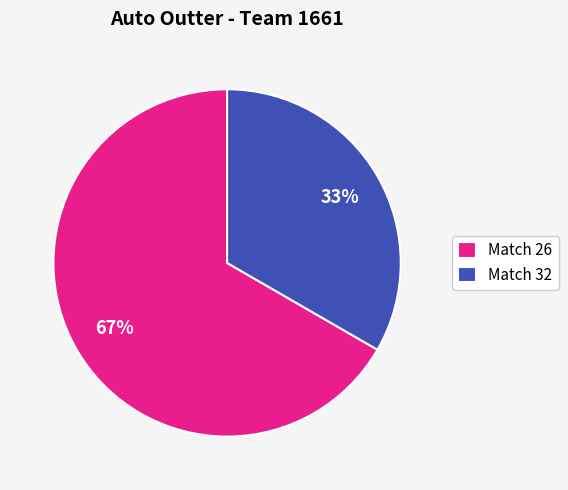

True or false: Match 32 accounts for 45% of the total.

False